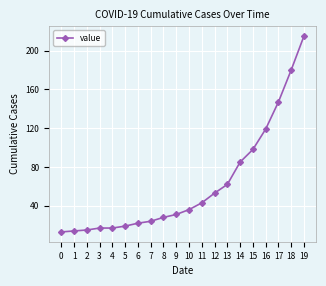

Is it true that the value at 10 is 36?

True